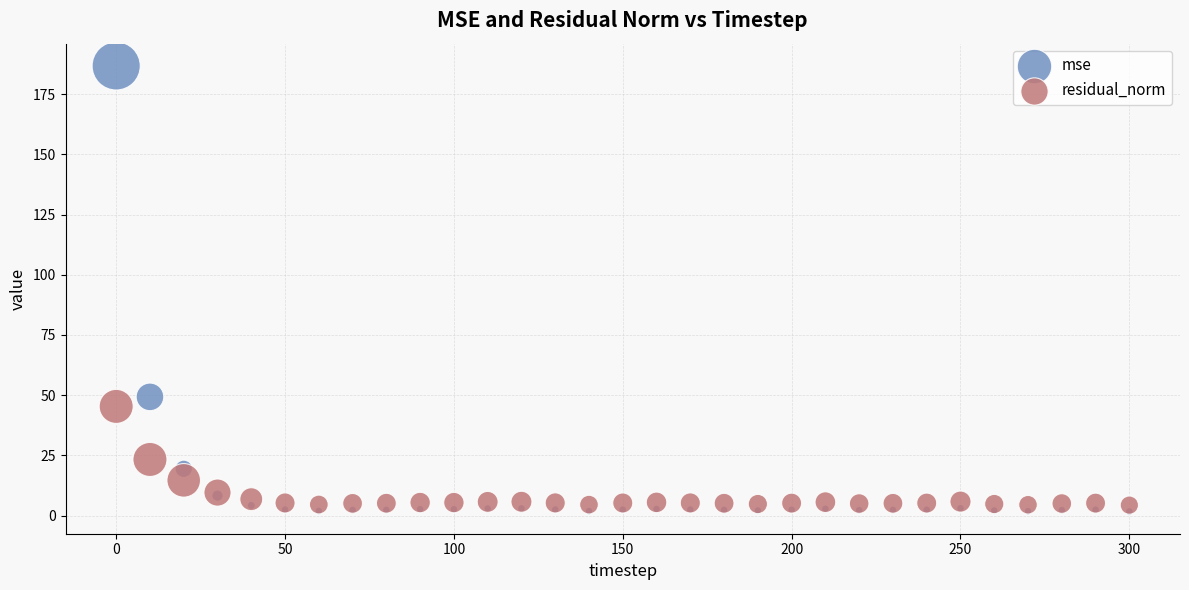

In the mse series, what Y value is closest to 94?

49.3